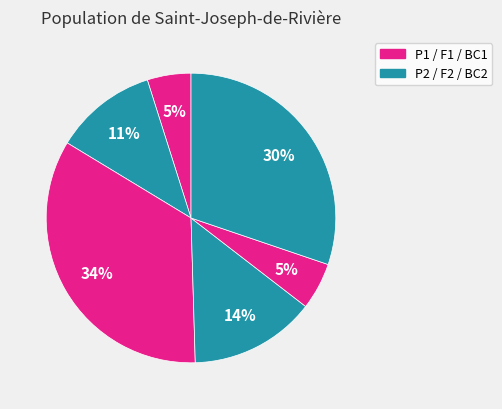

Is there any slice that represents more than half of the pie?

No